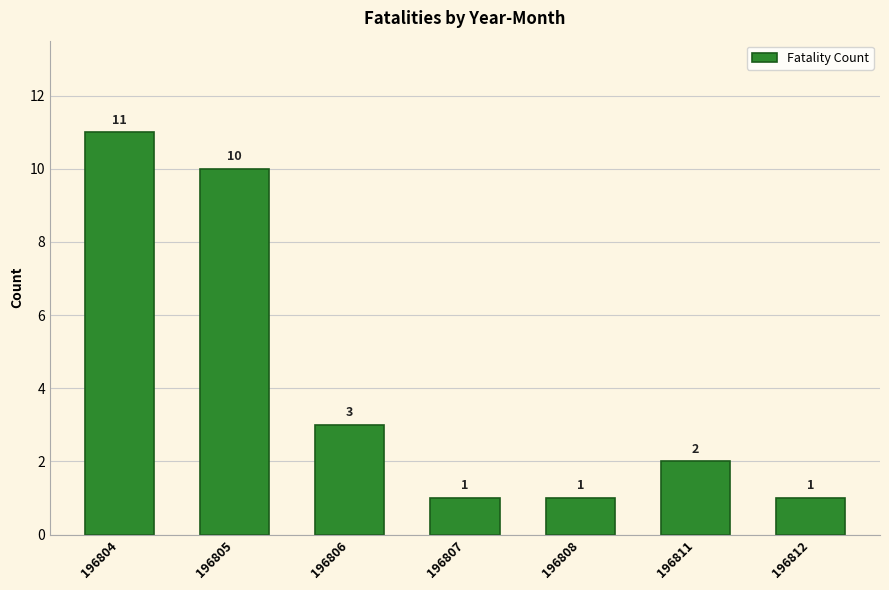

What is the change in value from 196804 to 196806?

-8